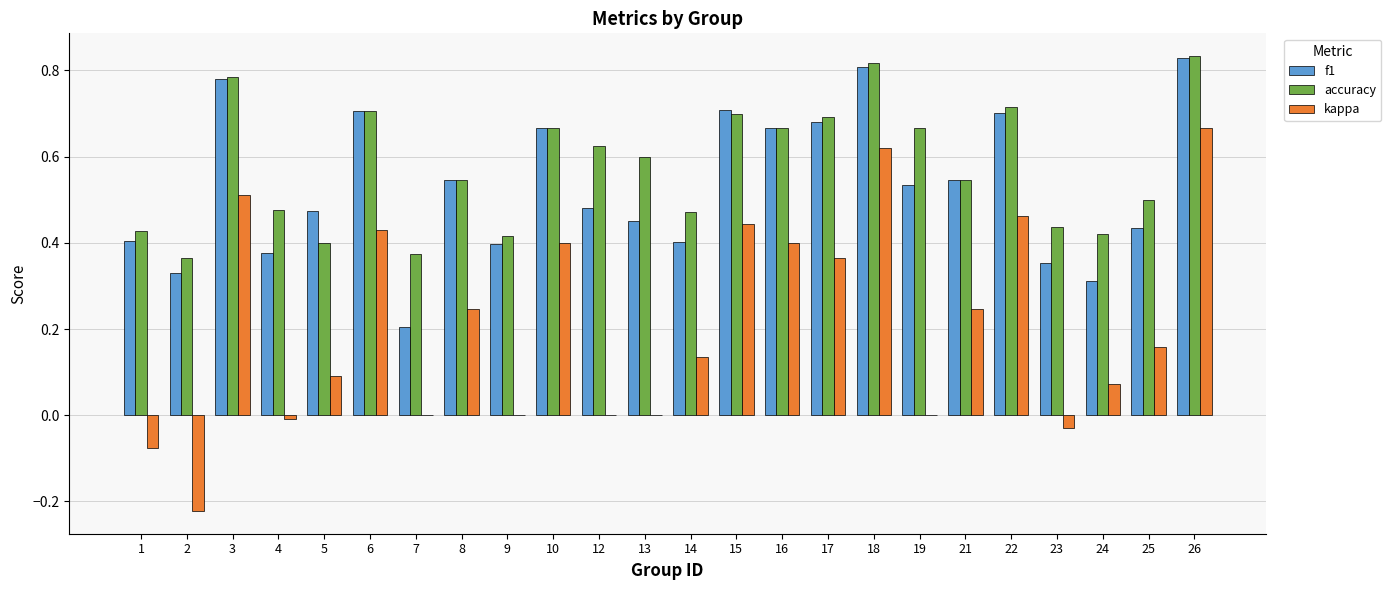

Is it true that kappa equals 0.3 at 18?

False